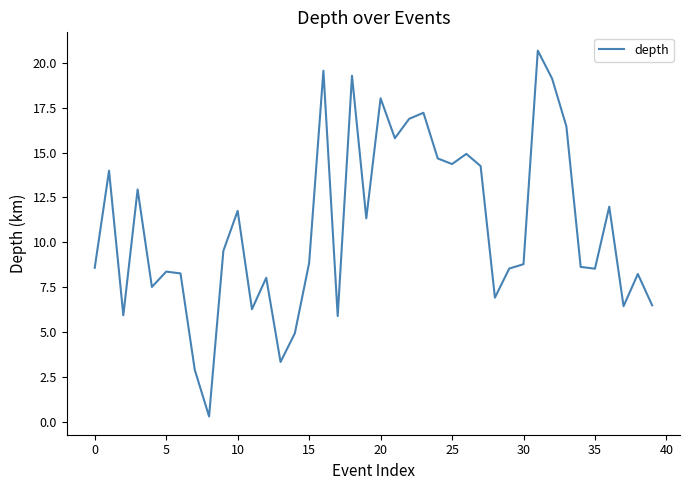

What is the difference between the maximum and minimum values?

20.4